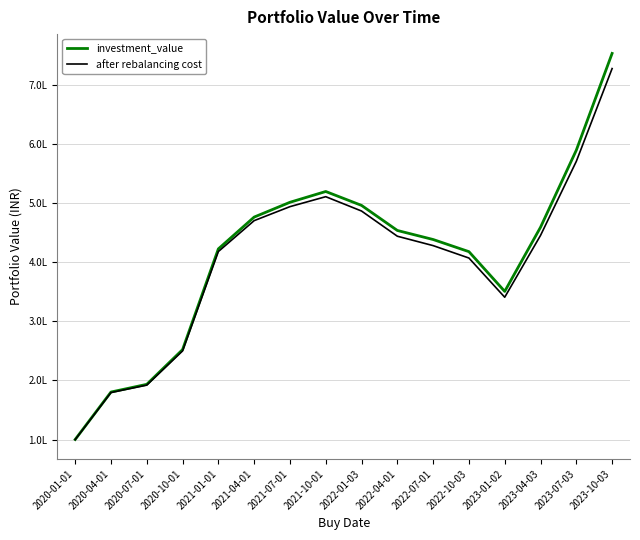

Is this an area chart (filled region under the line)?

No